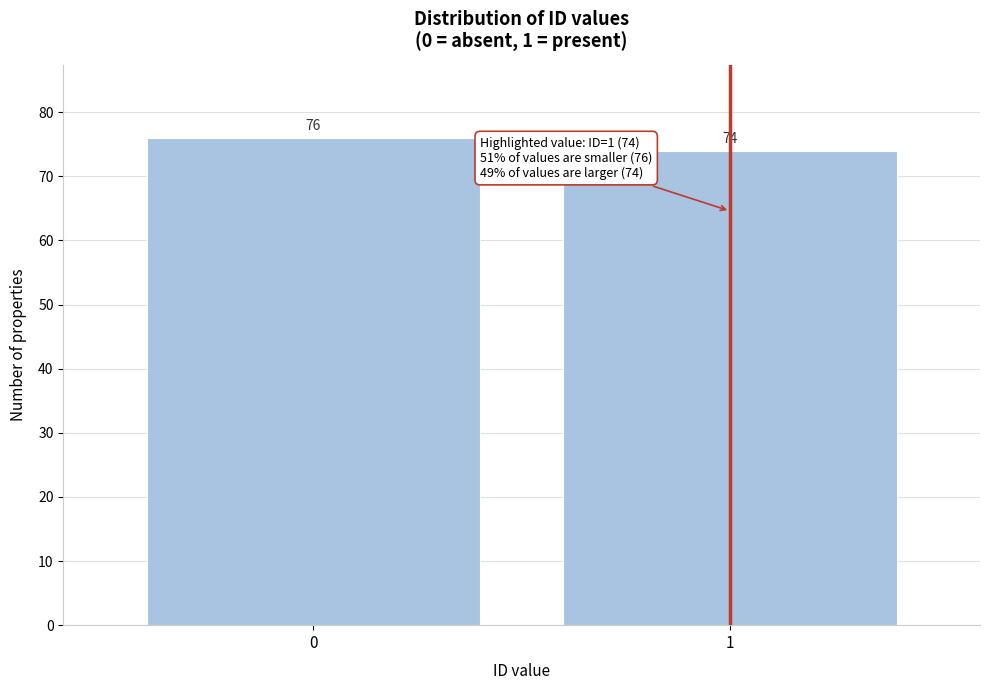

Reading left to right, list all the values displayed in this chart.

0=76	1=74